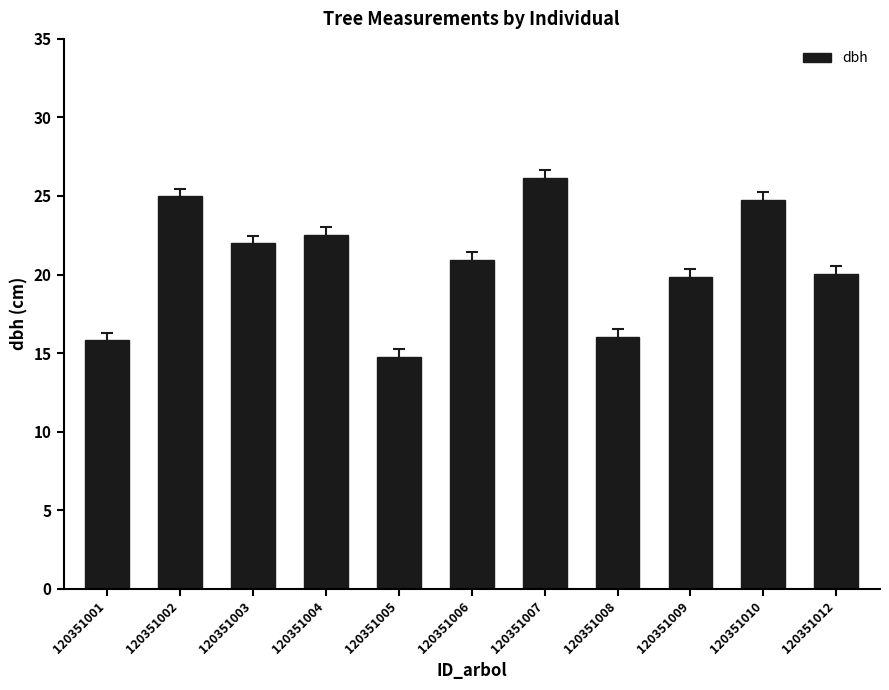

What is the sum of all values?

227.7